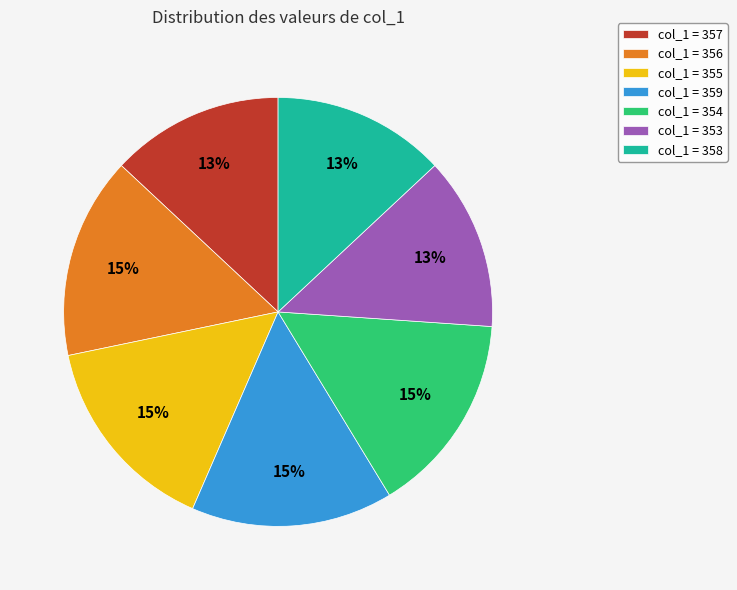

To the nearest percent, what is the average slice percentage?

14%